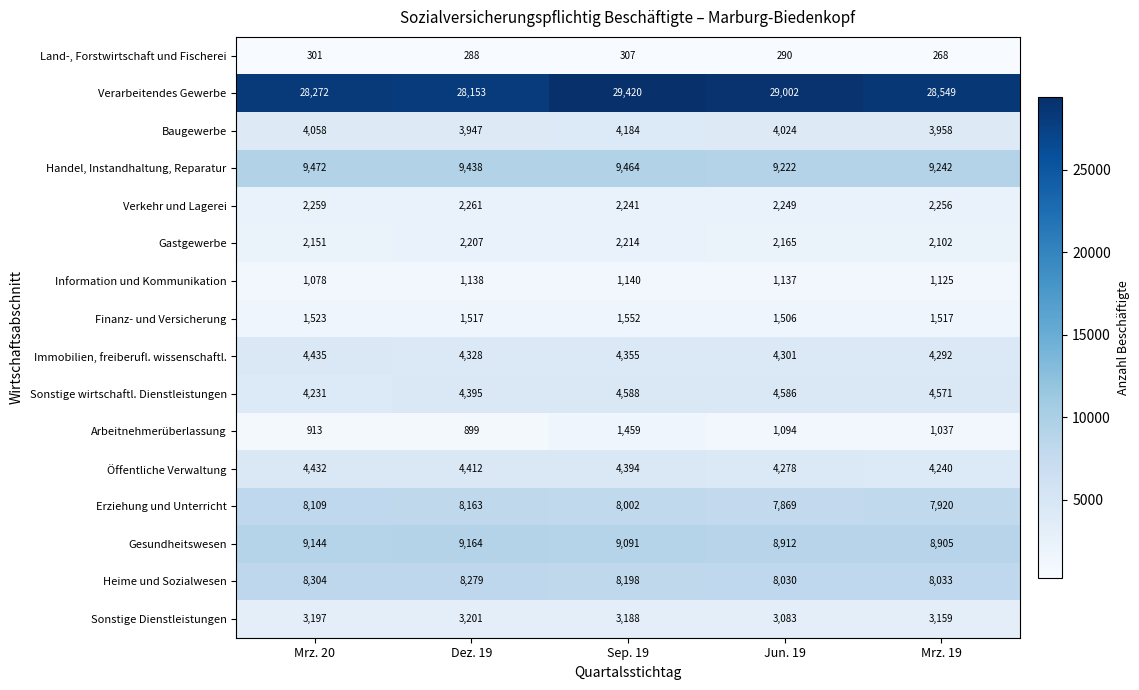

What is the total value across all series at Mrz. 20?

91879